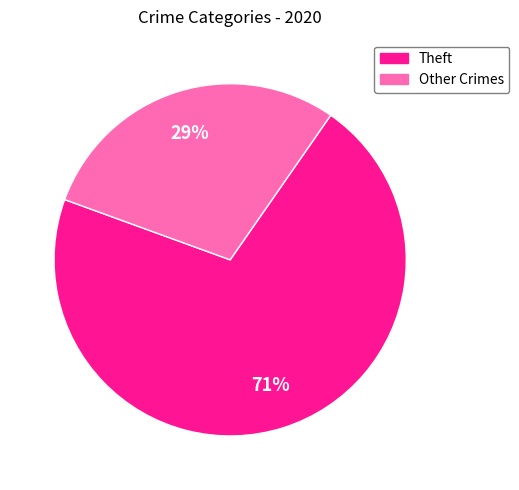

To the nearest percent, what is the average slice percentage?

50%